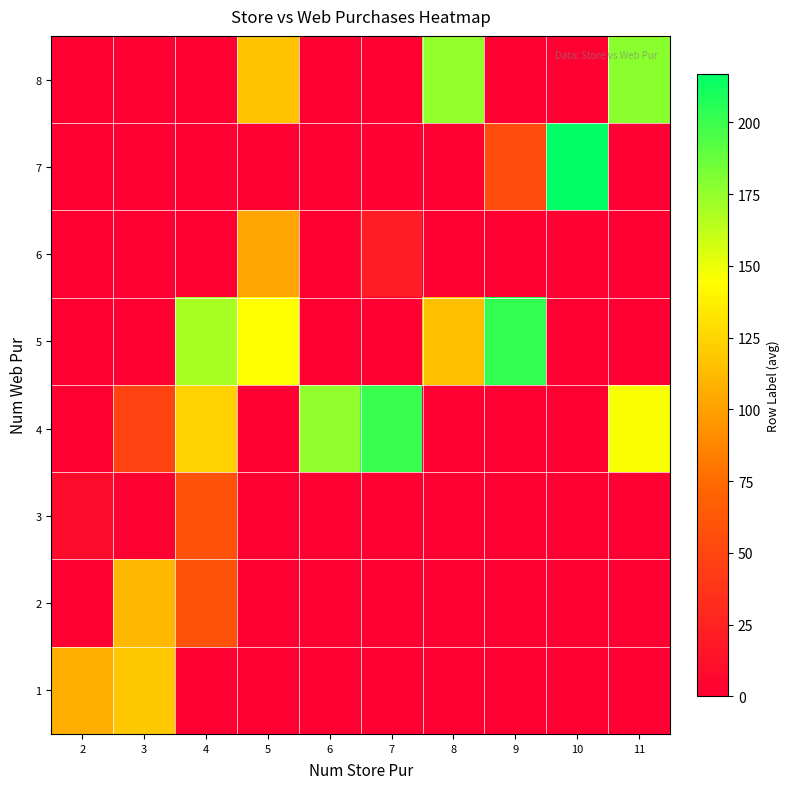

What is the maximum value shown in the chart?

217.0